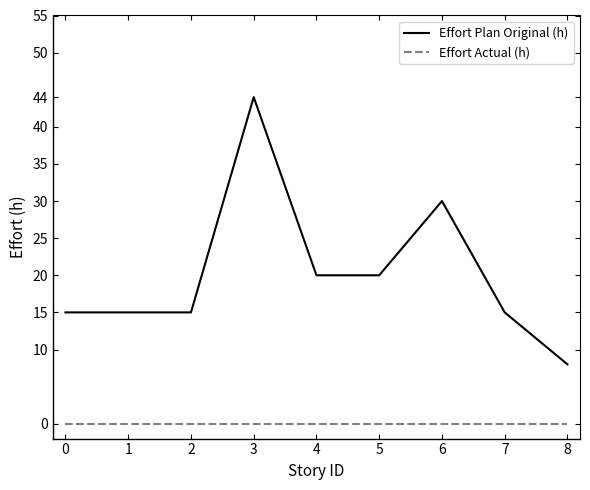

True or false: Effort Actual (h) and Effort Plan Original (h) intersect in this chart.

False